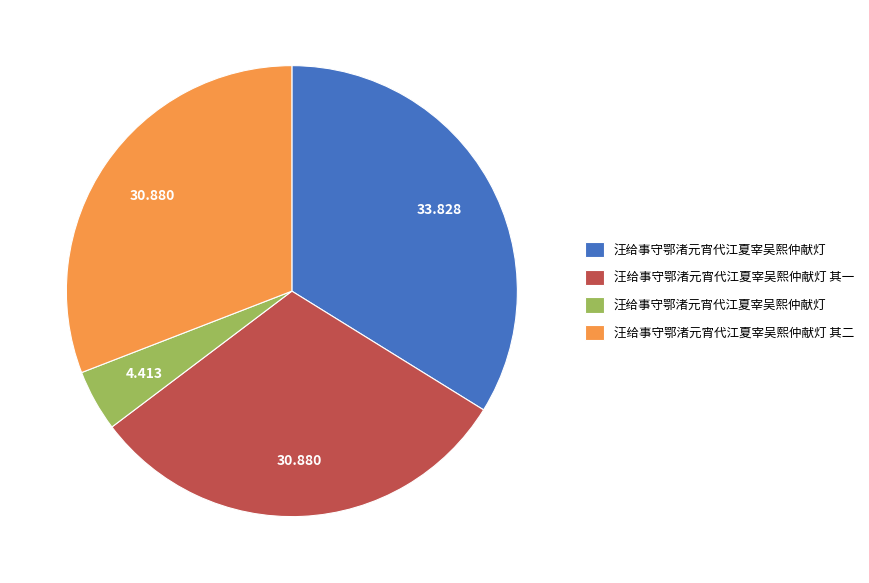

Is there a majority slice in this chart?

No